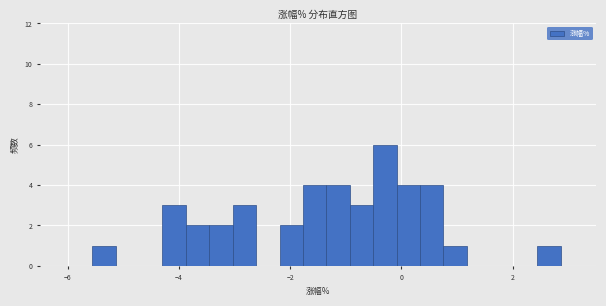

Read against the x-axis, roughly where is the centre of the tallest bar?

-0.2